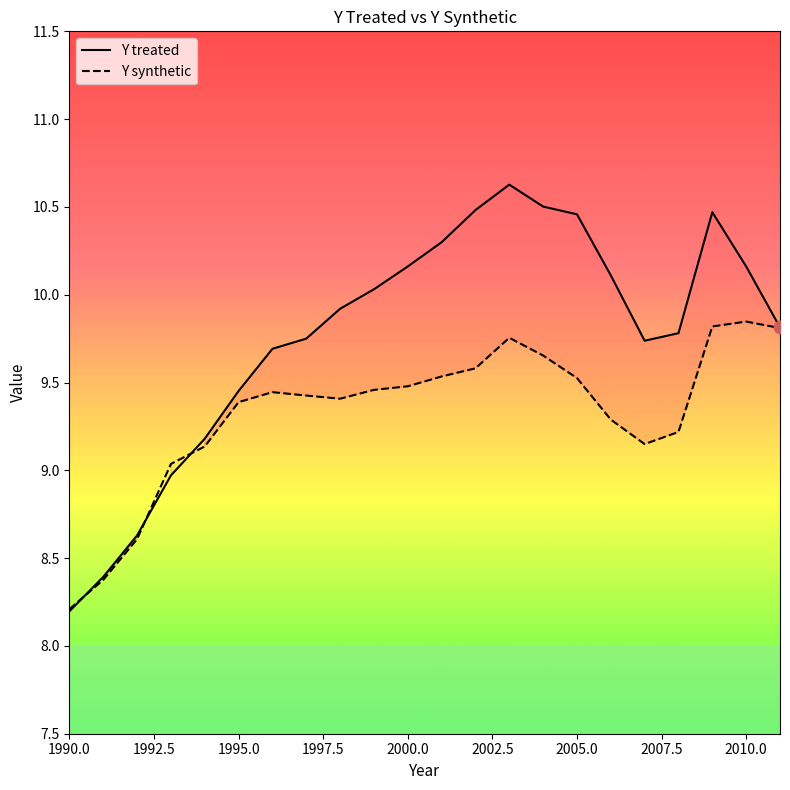

Which series reaches the minimum Y coordinate?

Y treated